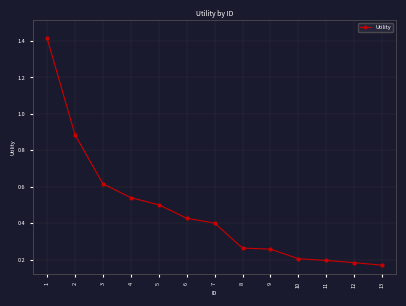

What is the difference between the second highest and minimum values?

0.7